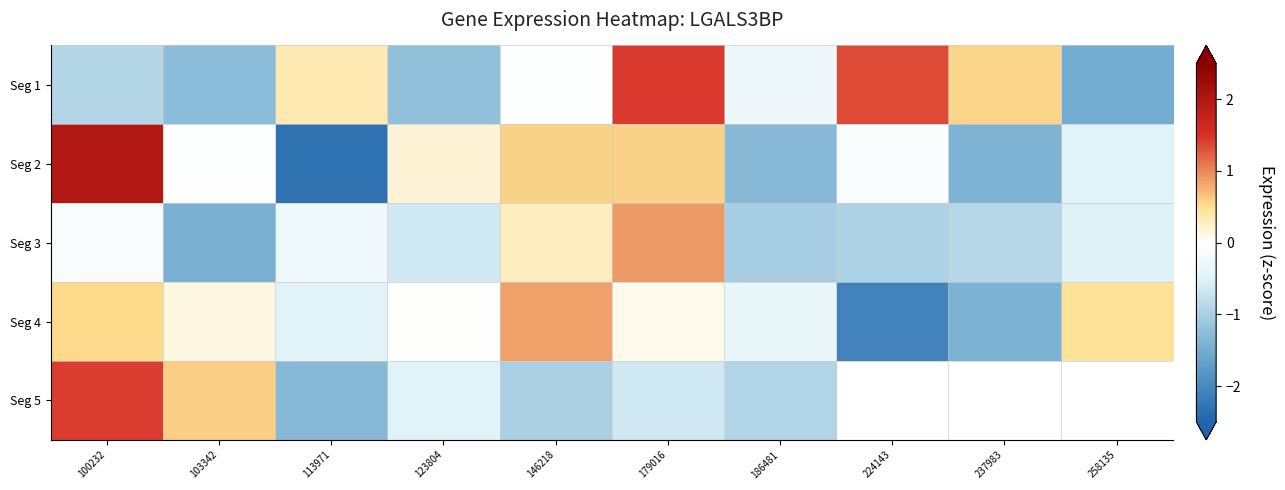

What is the sum of the Seg 4 values at 258135 and 179016?

0.5